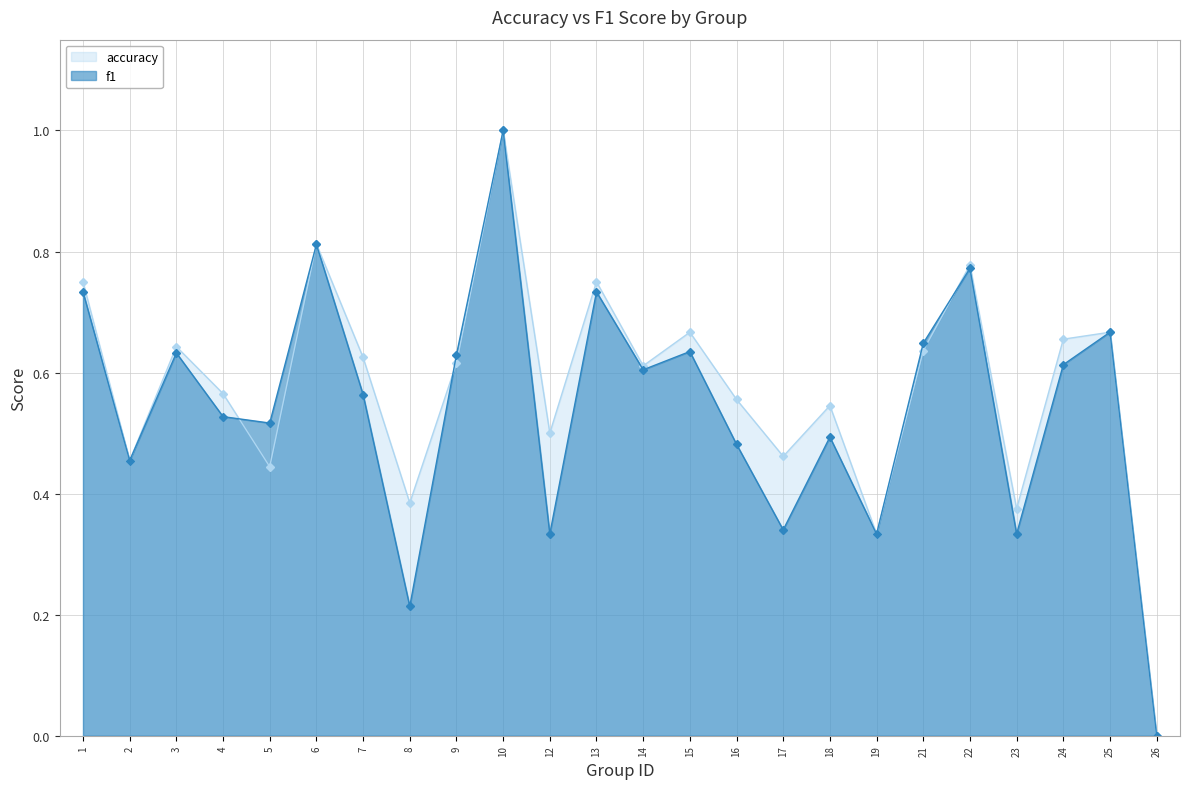

True or false: f1 has a value of 1.0 at 13.

False